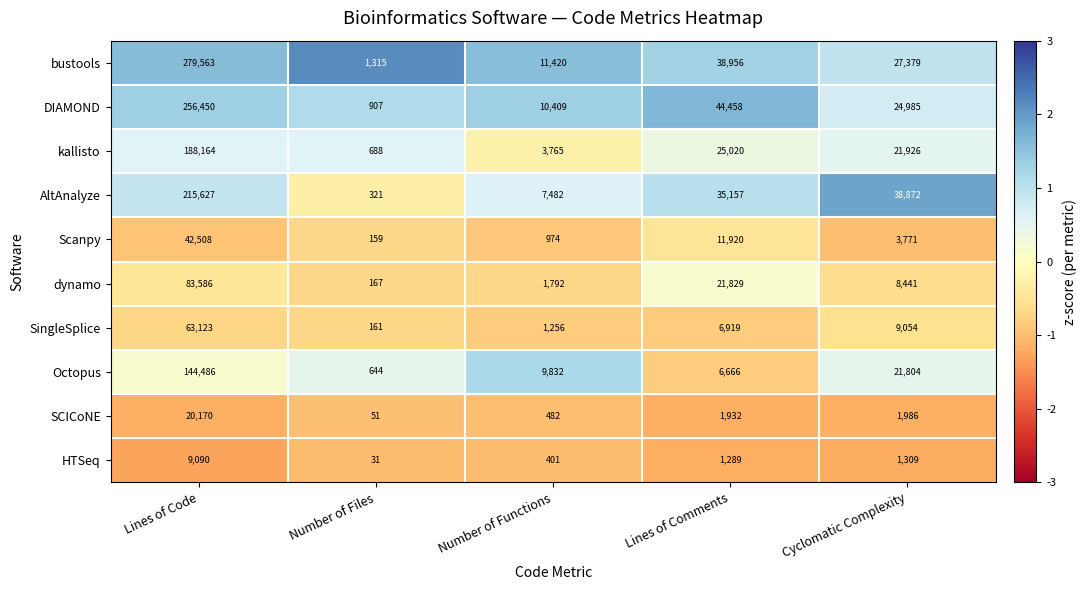

Which category has the lowest value in the AltAnalyze series?

Number of Files